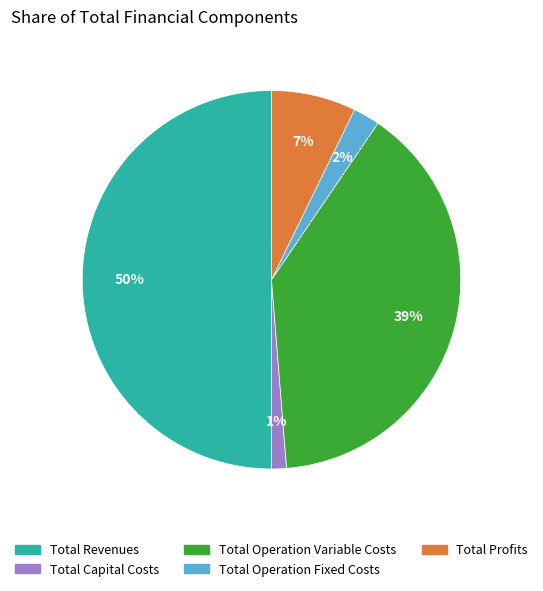

Is Total Capital Costs the majority of the pie?

No